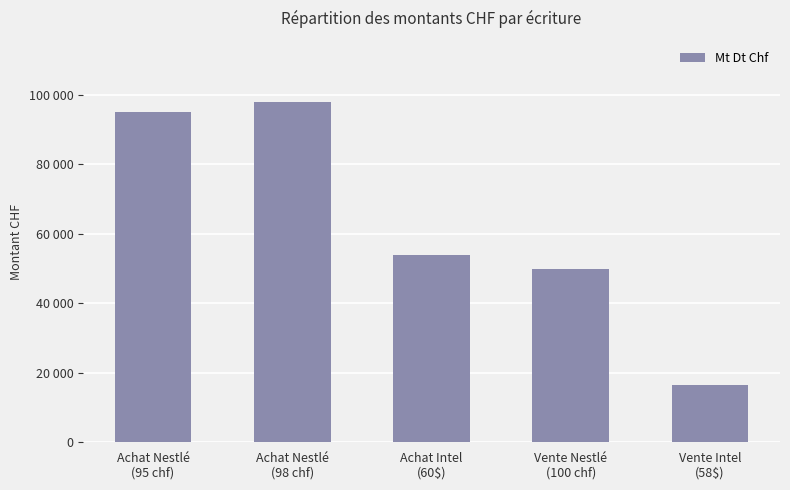

What is the difference between the maximum and minimum values?

81470